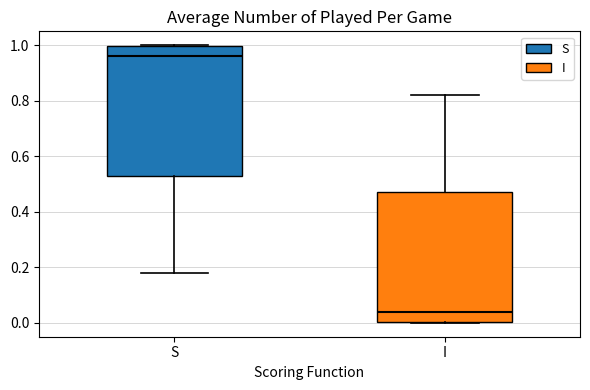

Reading left to right, transcribe this box plot: for each box, give where its median line is, the range the box spans, and where its two whiskers end, as read against the y-axis. The values are not printed on the chart, so give them approximately, as read against the axis.

S: median 0.96, box 0.52 to 1.00, whiskers 0.18 to 1.00
I: median 0.04, box 0.00 to 0.48, whiskers 0.00 to 0.82